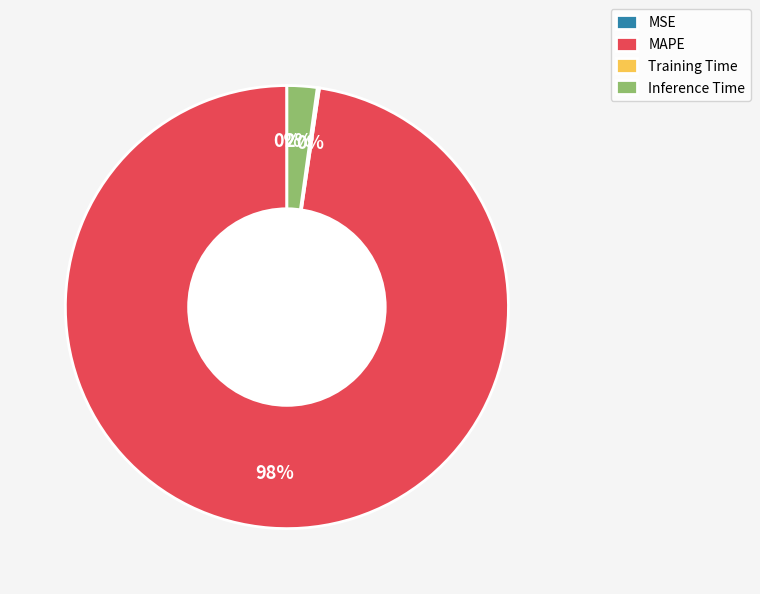

To the nearest percent, what is the combined percentage of Inference Time and MAPE?

100%